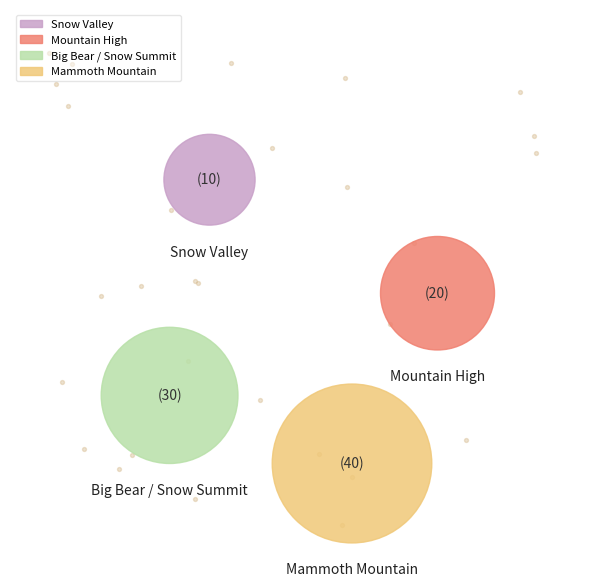

To the nearest percent, what percentage of the pie is Snow Valley?

10%